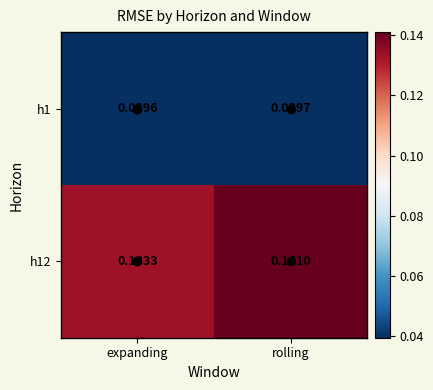

Which series has the widest spread of values?

h12